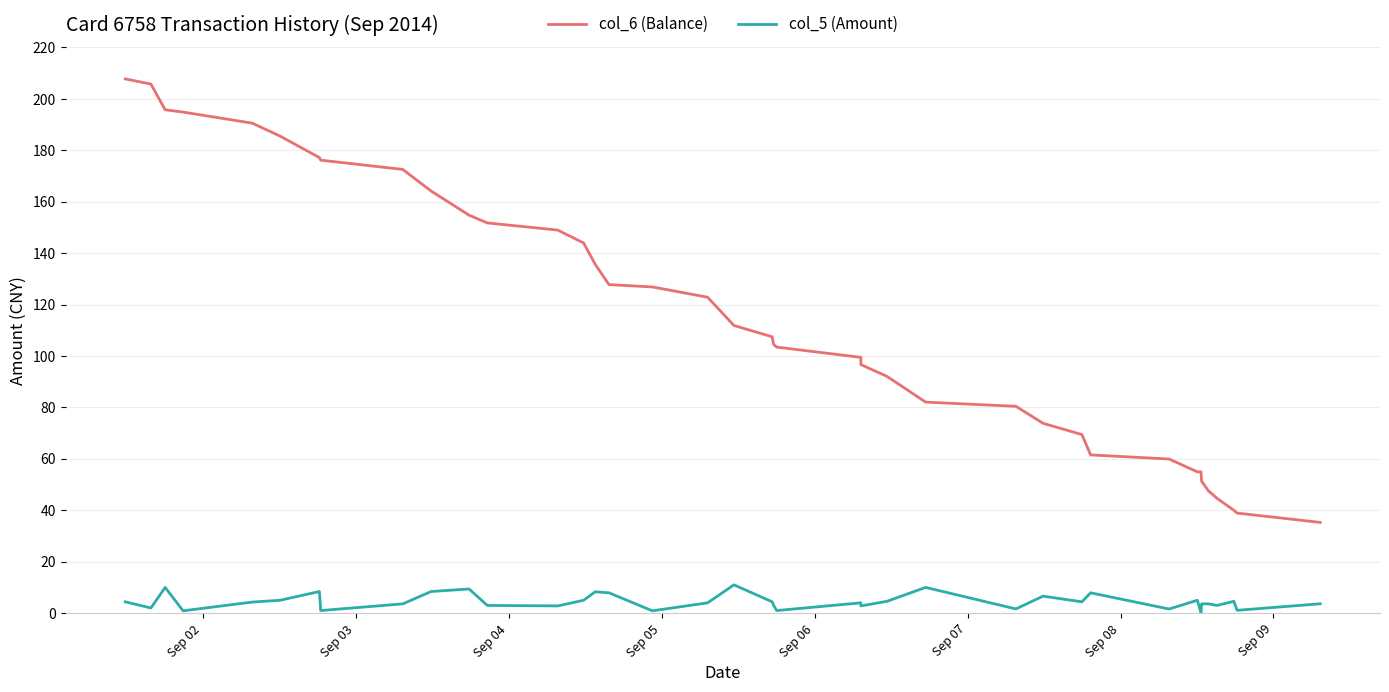

List the series in order of their peak value, lowest first.

col_5 (Amount), col_6 (Balance)